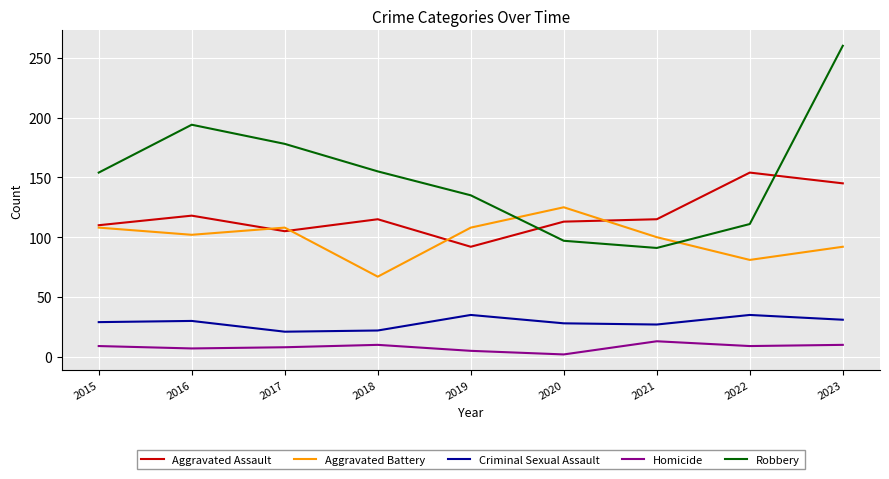

At how many categories does at least one series exceed 252?

1